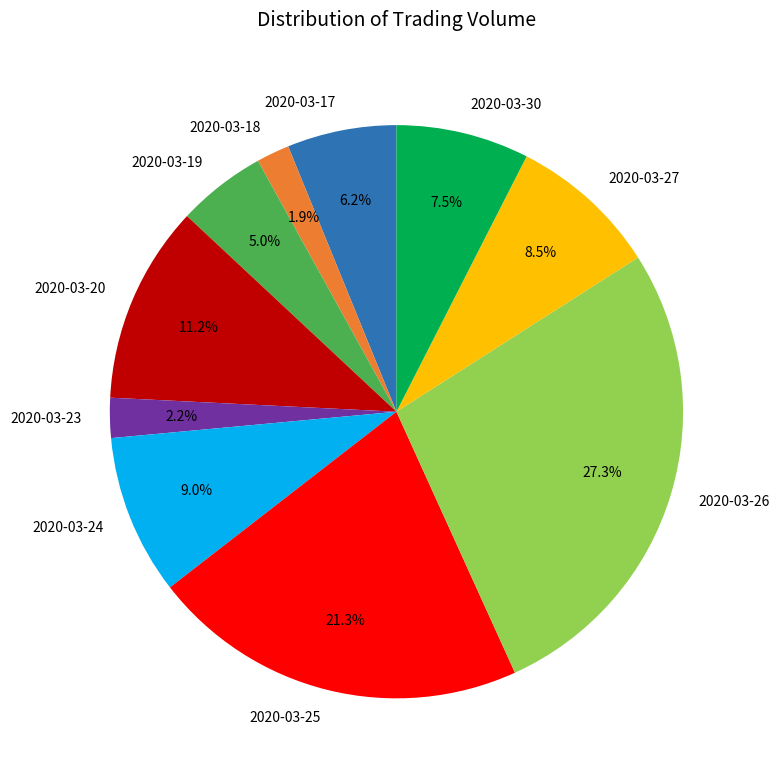

How many segments does this pie chart have?

10